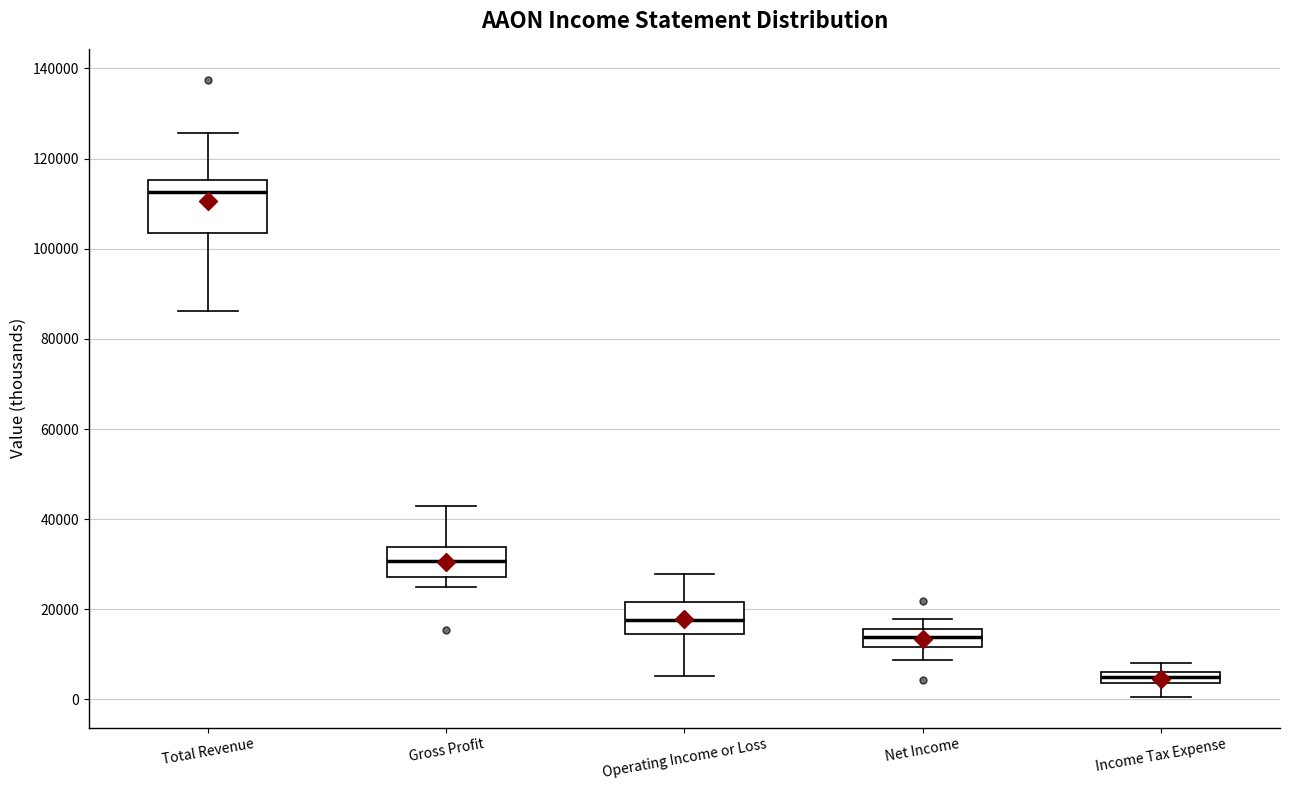

Which box is the tallest, from its lower edge to its upper edge?

Total Revenue